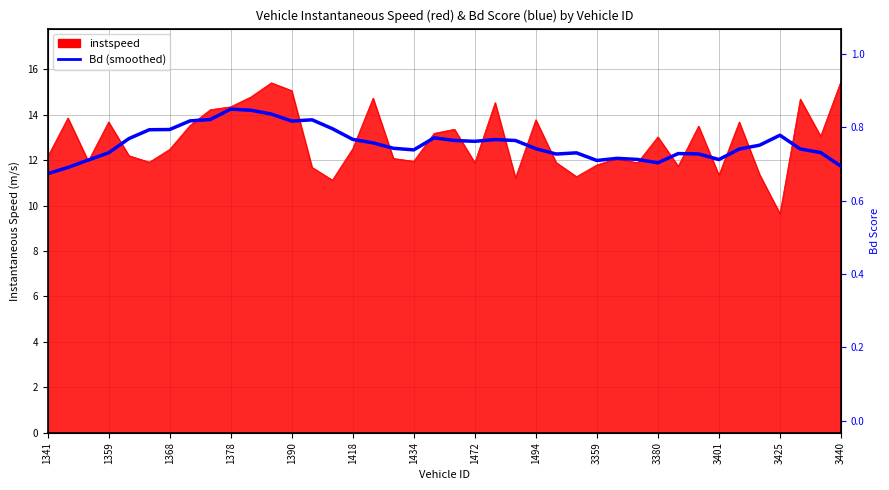

What is the sum of all values?

509.3